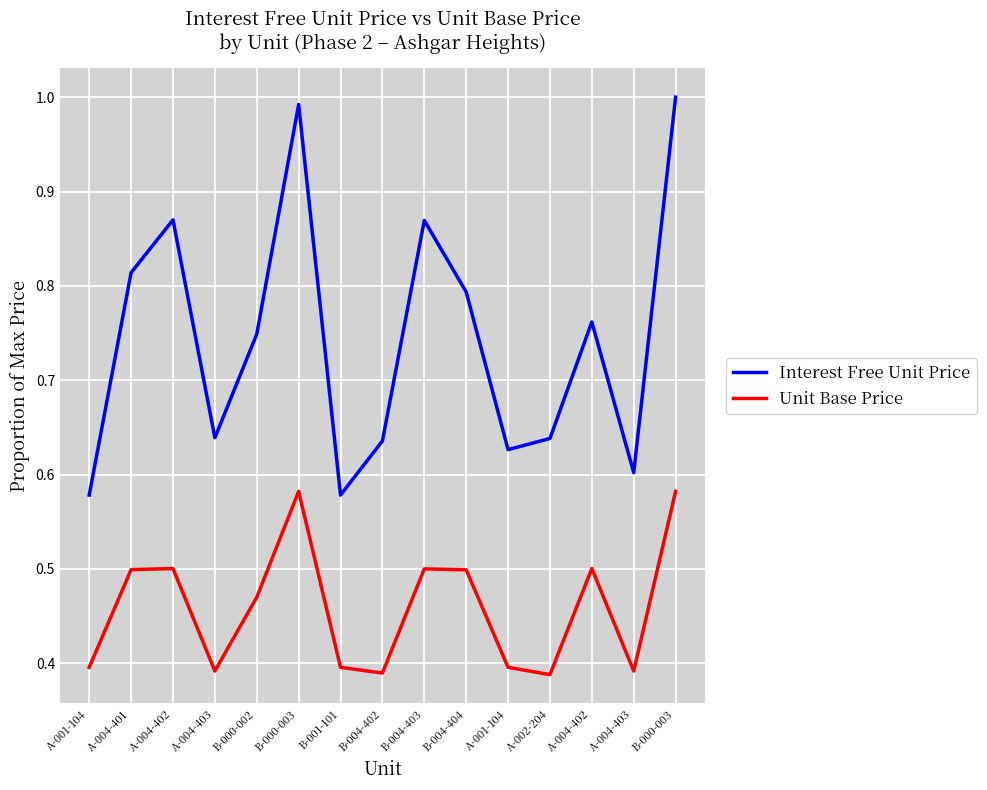

True or false: Interest Free Unit Price and Unit Base Price intersect in this chart.

False